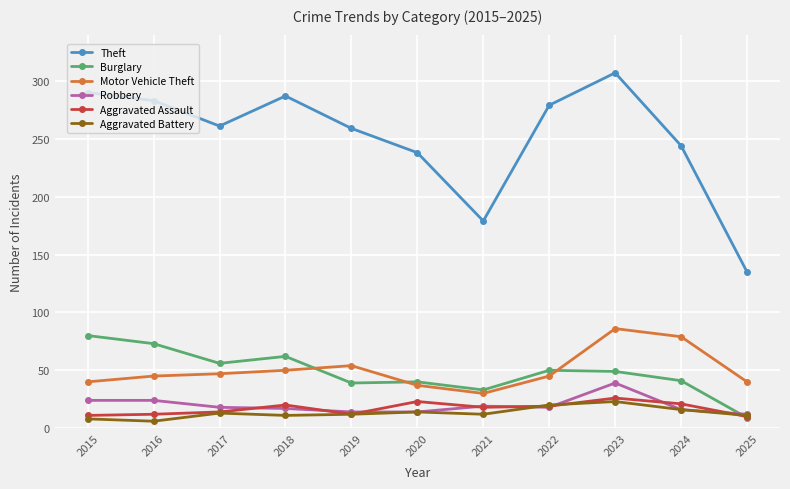

At which category does the chart reach its peak across all series?

2023